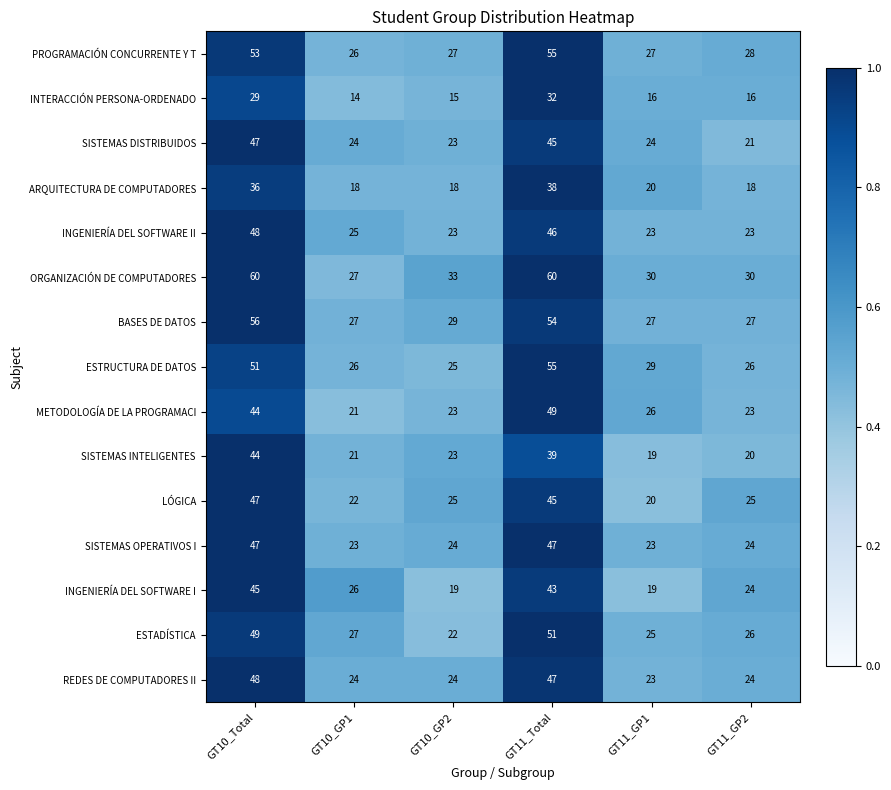

What is the minimum value shown in the chart?

14